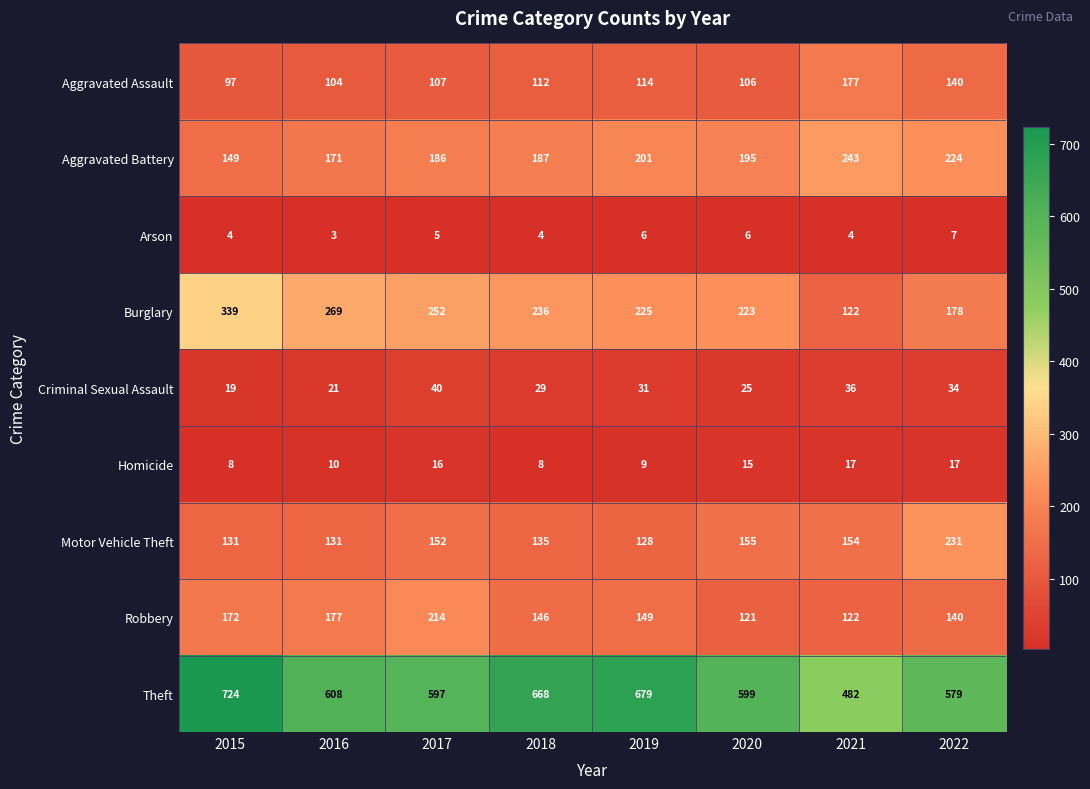

Read the Aggravated Assault value at 2017, to the nearest 5.

105